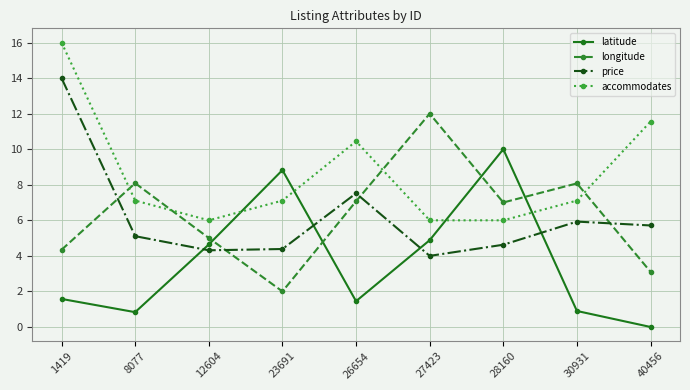

True or false: price and accommodates intersect in this chart.

False